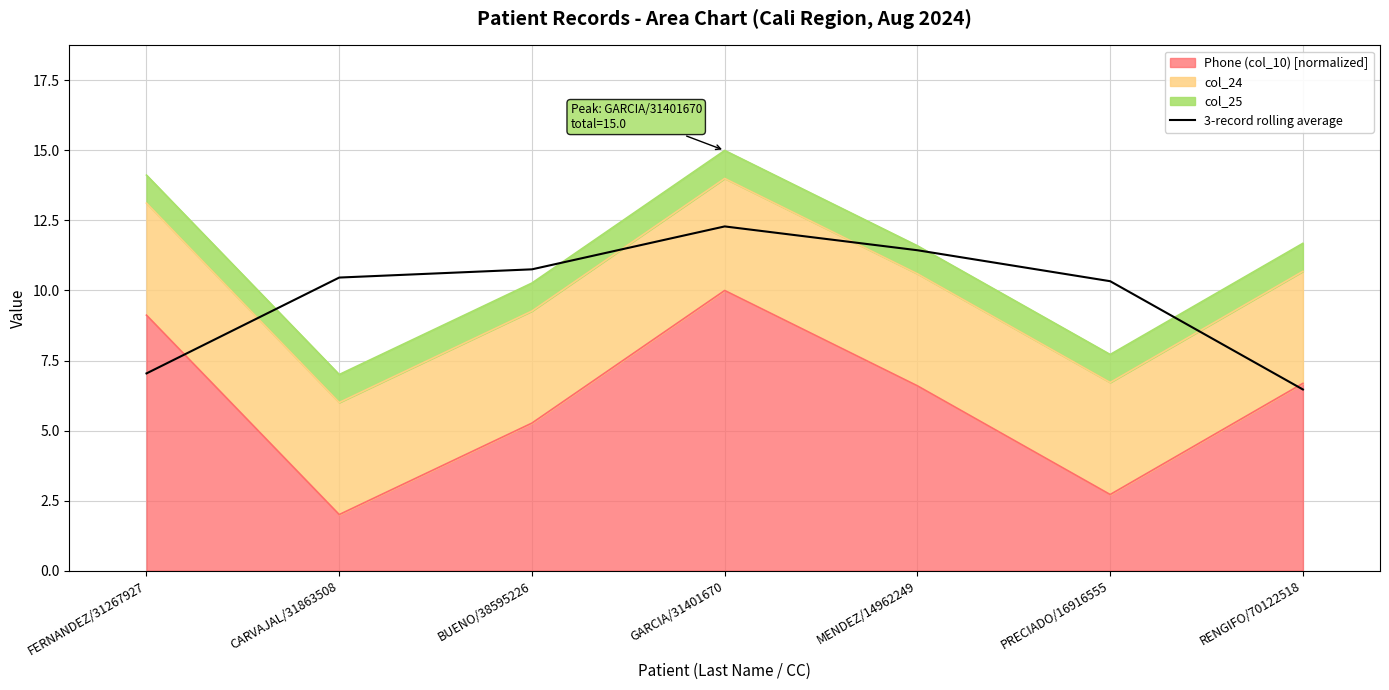

What value does the data have at RENGIFO/70122518?

6.5